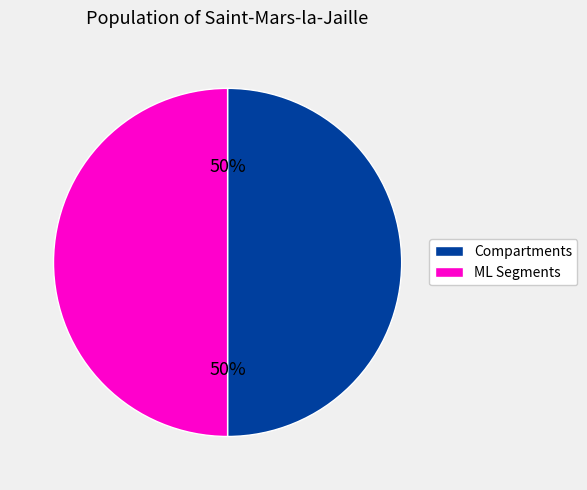

To the nearest percent, what is the average slice percentage?

50%